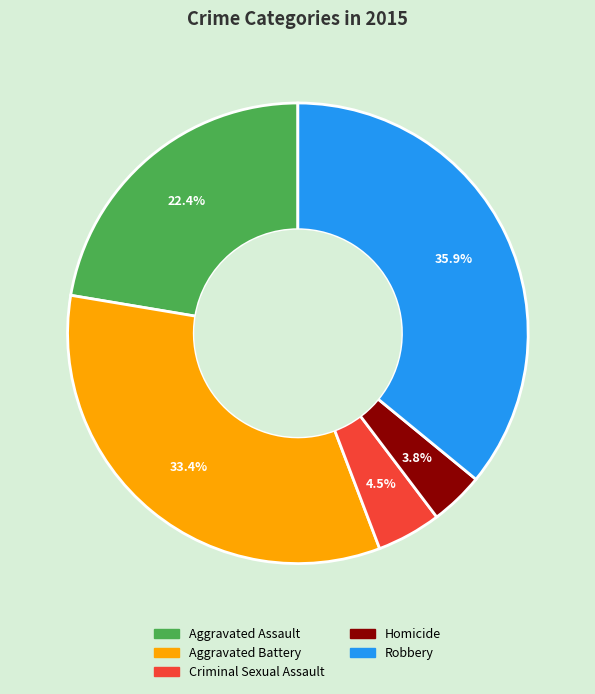

What percentage is the Homicide slice, to the nearest percent?

4%